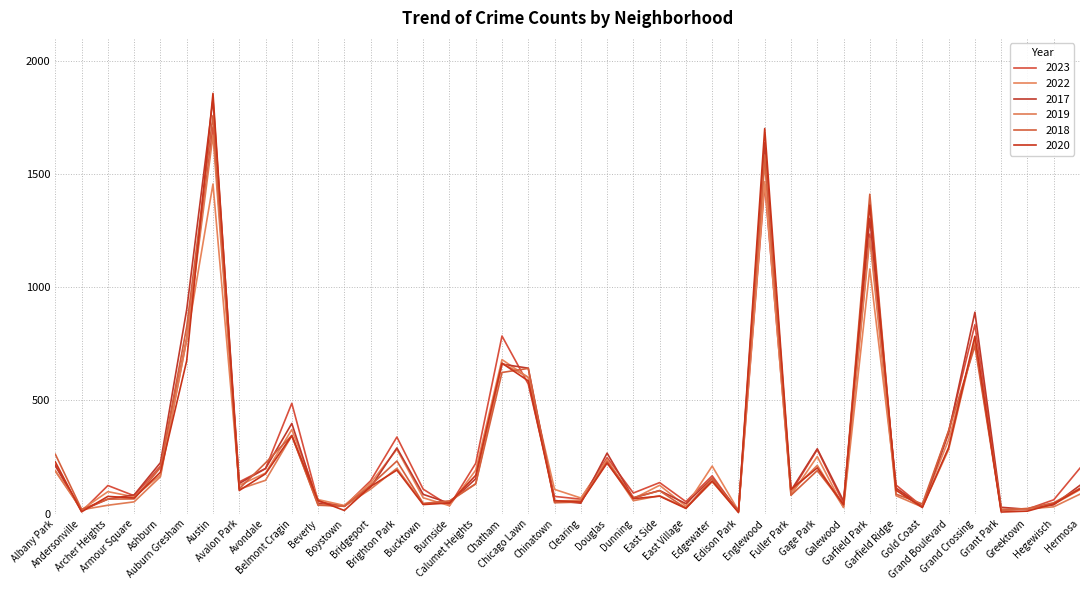

Does the chart display data point markers on the line(s)?

No